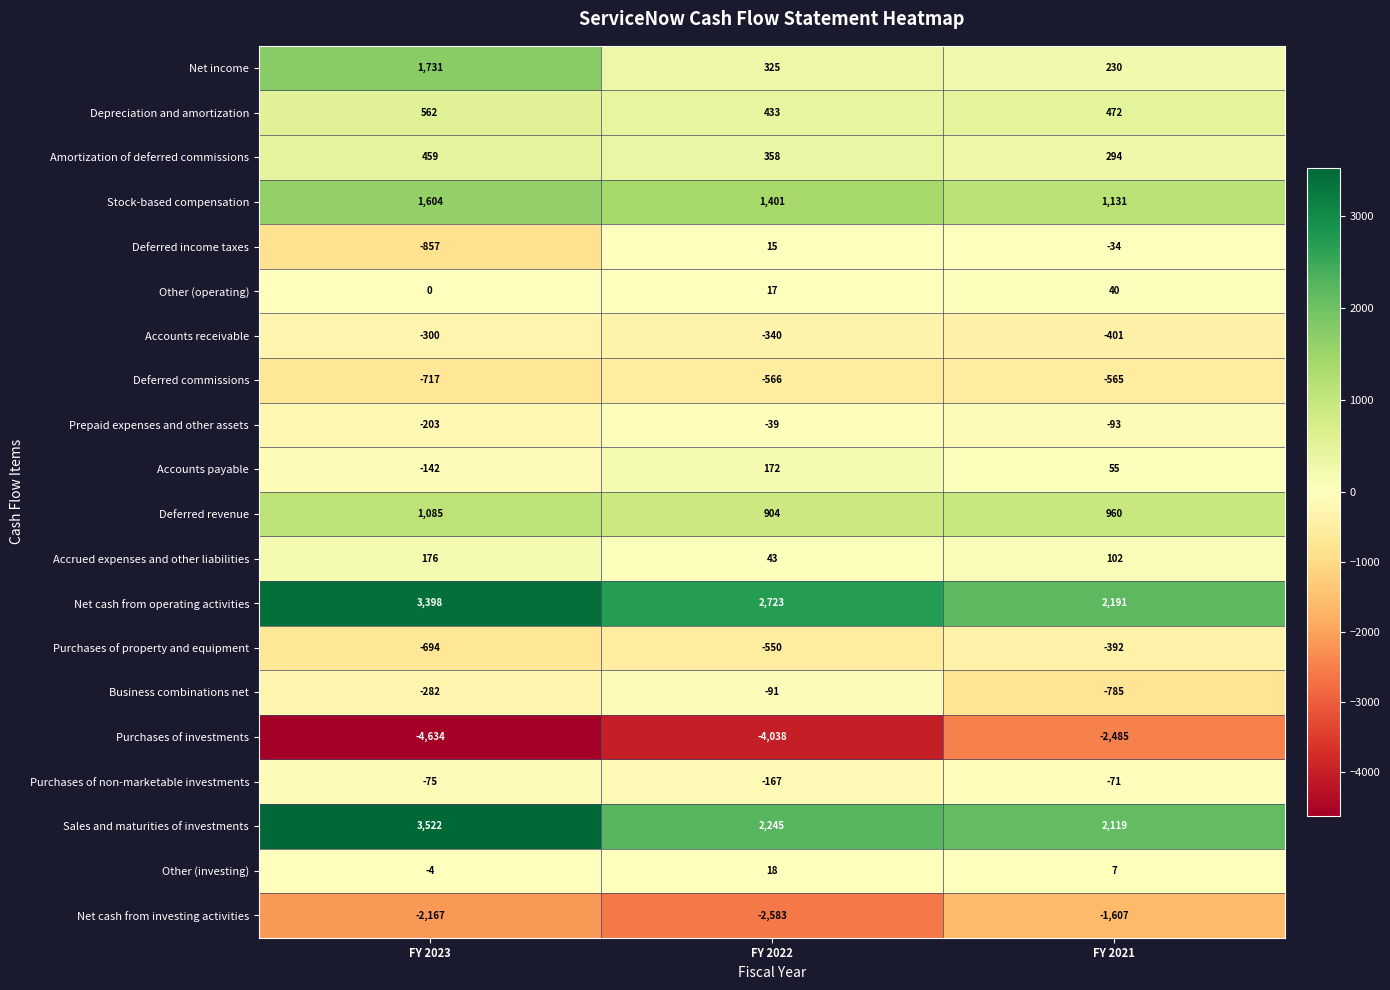

What is the difference between the highest and lowest values at FY 2023?

8156